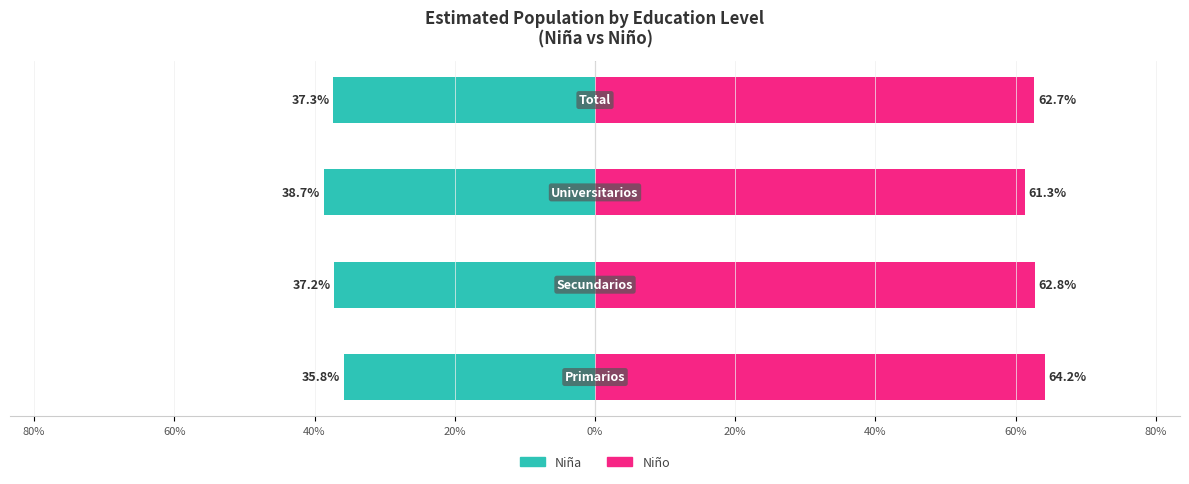

What is the average value of the Niña (Owner-style) series?

-37.3